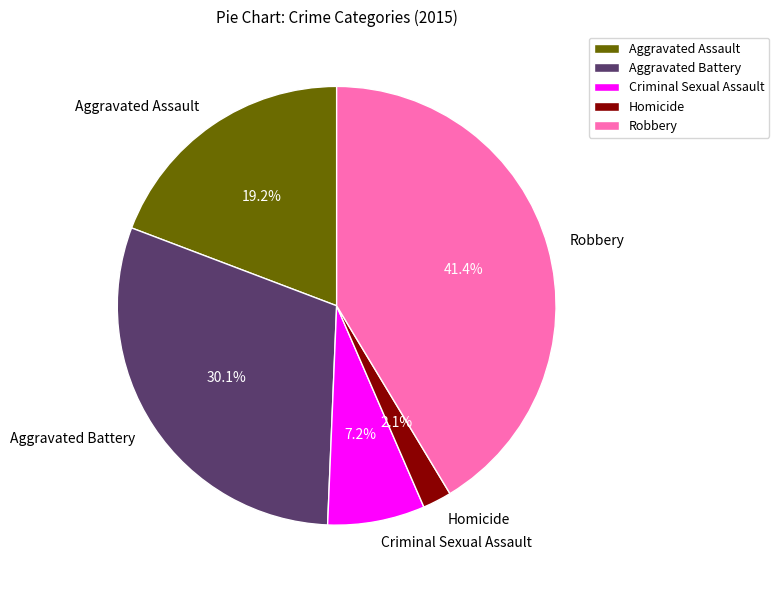

Does Robbery represent more than half of the total?

No